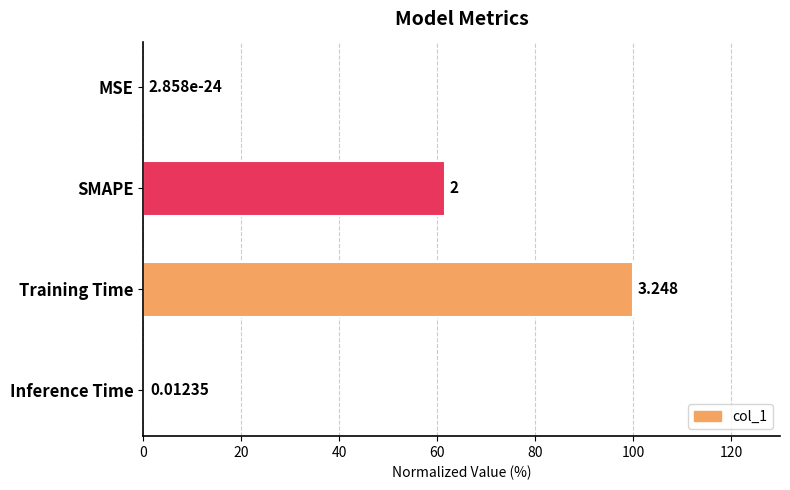

At which category does the chart reach its peak across all series?

Training Time